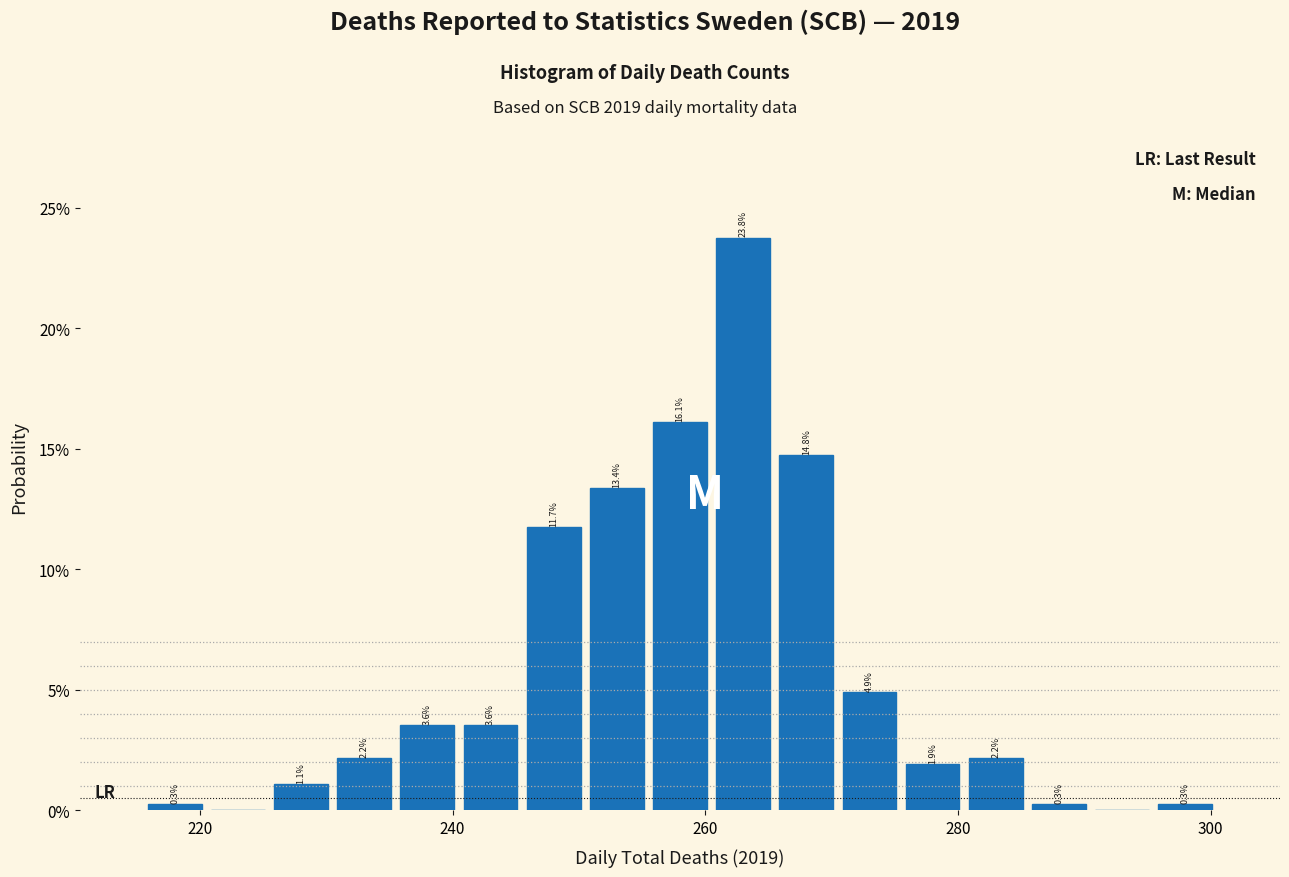

Read against the x-axis, roughly where is the centre of the tallest bar?

264